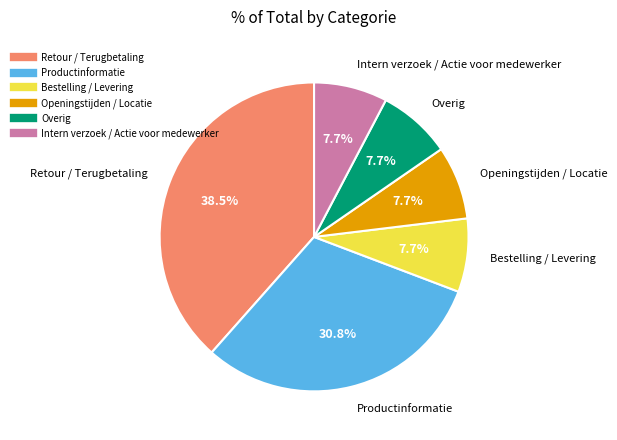

To the nearest percent, what is the average slice percentage?

17%